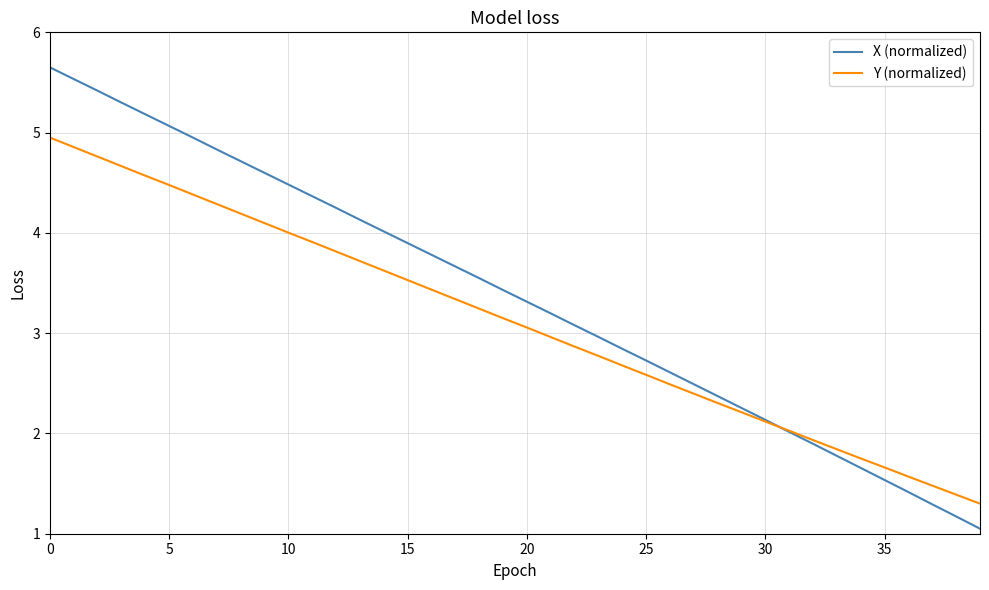

What is the maximum value shown in the chart?

5.7